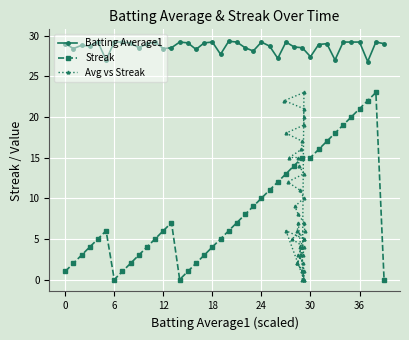

What is the minimum value for Batting Average1?

26.8